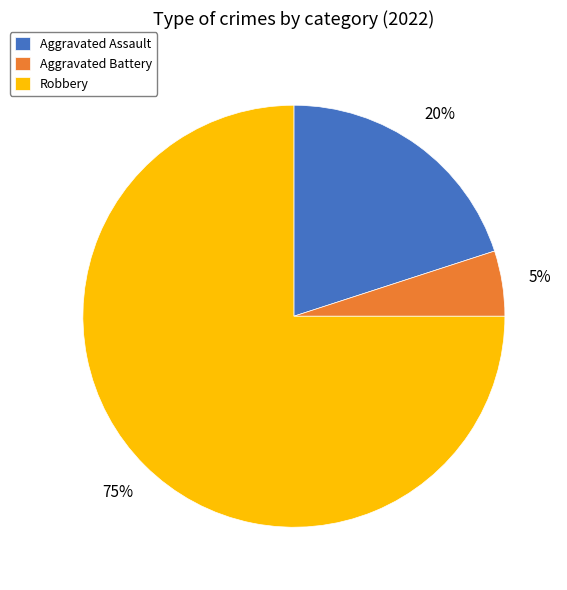

What is the ratio of the value at Robbery to the value at Aggravated Battery?

15.0